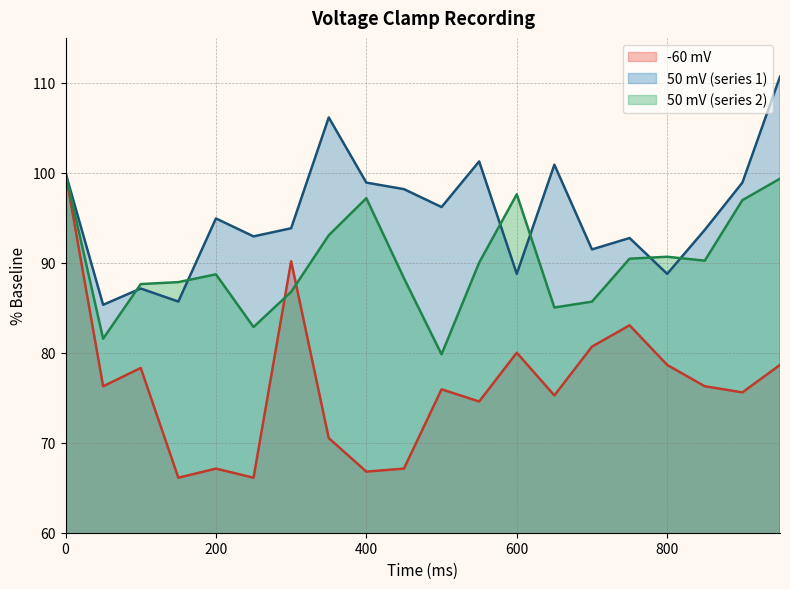

Which series has the widest spread of values?

-60 mV